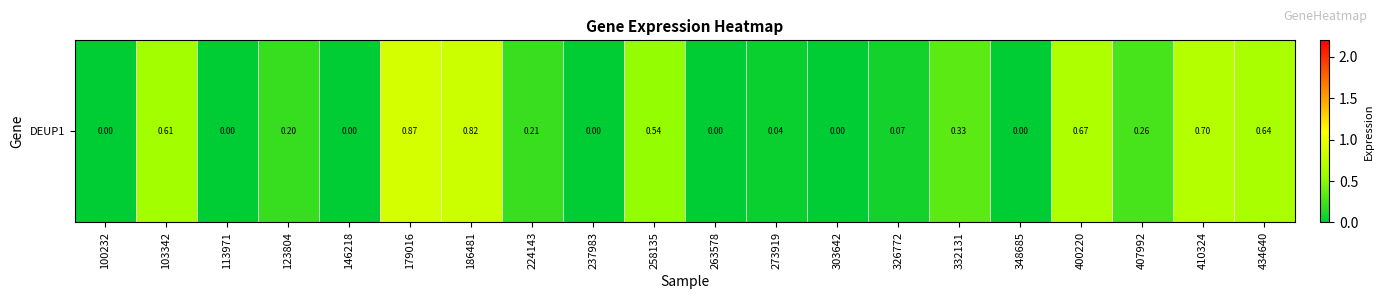

The chart shows a value of 0.0 at 326772. True or false?

False